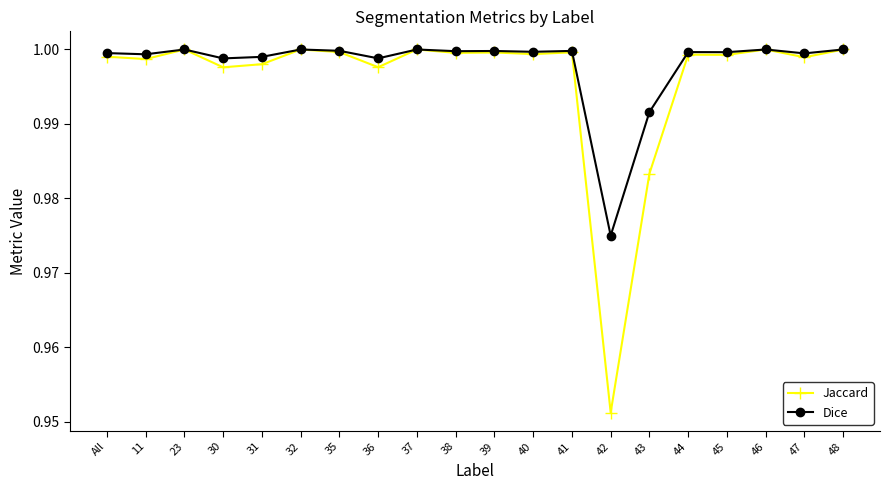

Rank the series by their average value, from lowest to highest.

Jaccard, Dice